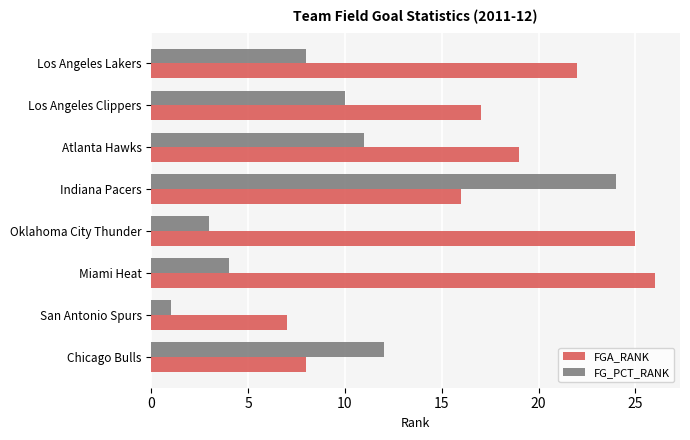

Is the value of FGA_RANK at Los Angeles Clippers greater than the value of FG_PCT_RANK at Los Angeles Lakers?

Yes